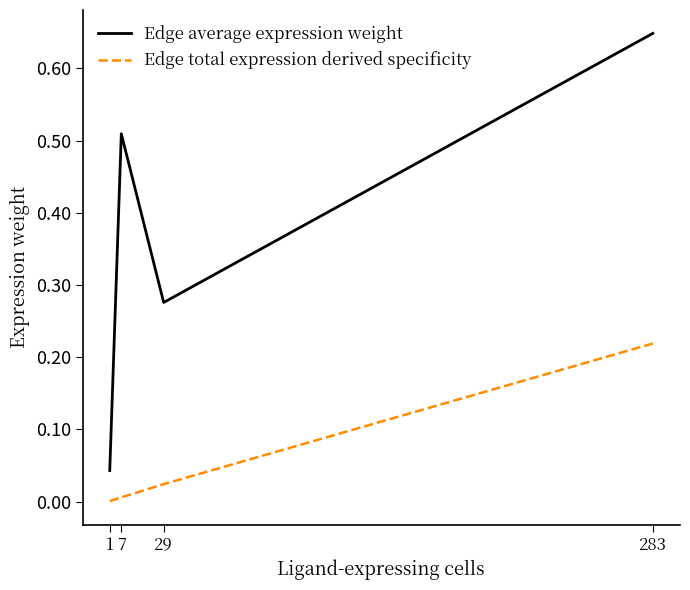

What is the sum of all Edge average expression weight values?

1.5